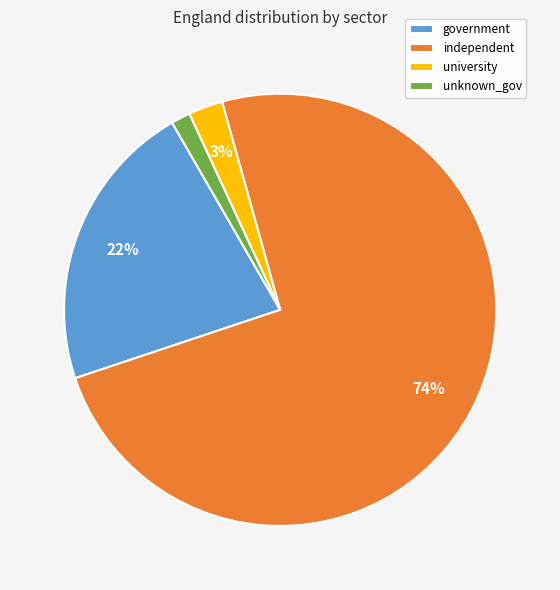

The government slice represents 22% of the pie. True or false?

True